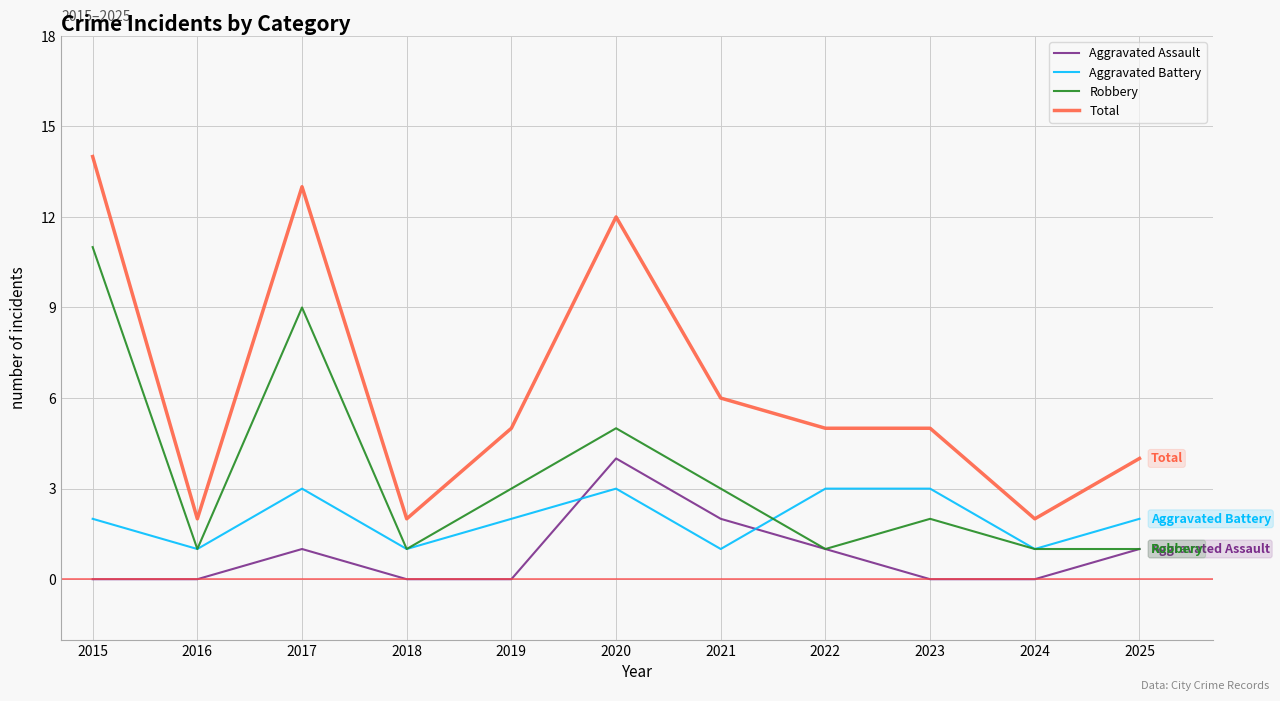

Does the chart have visible grid lines?

Yes